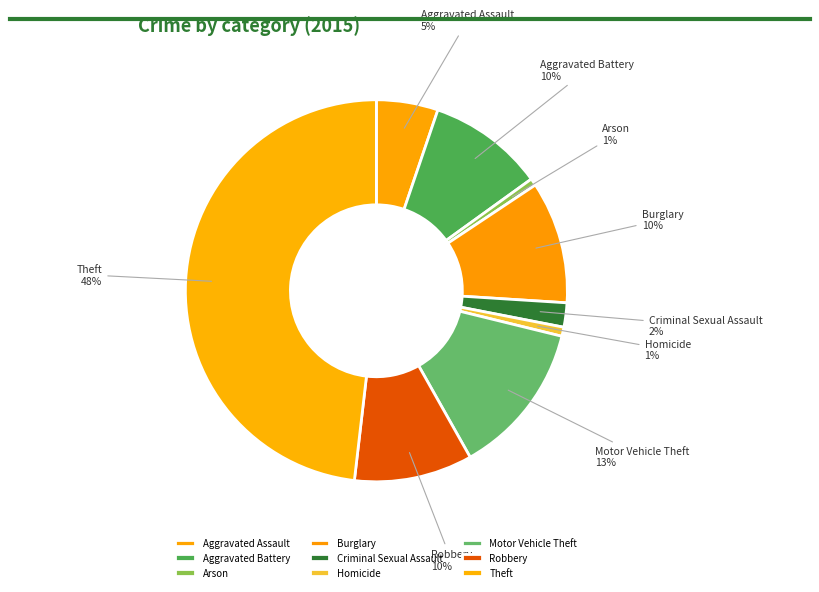

Combined, do Burglary and Motor Vehicle Theft account for over 50%?

No